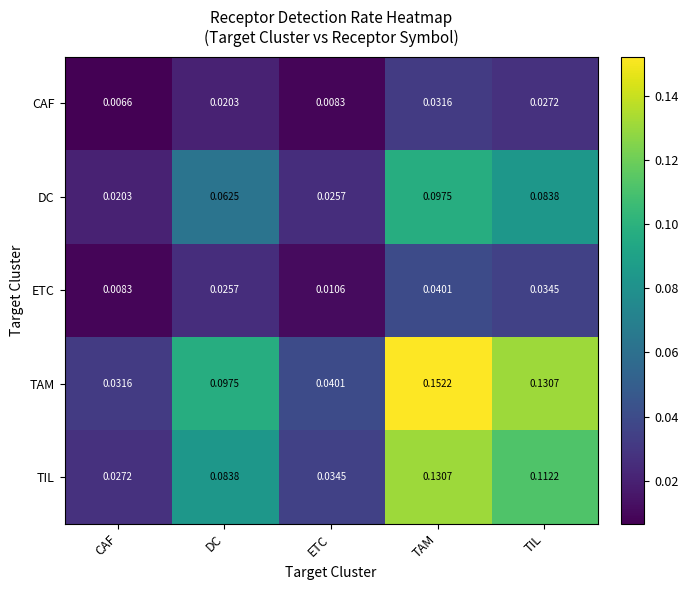

Which category has the lowest value across all series?

CAF